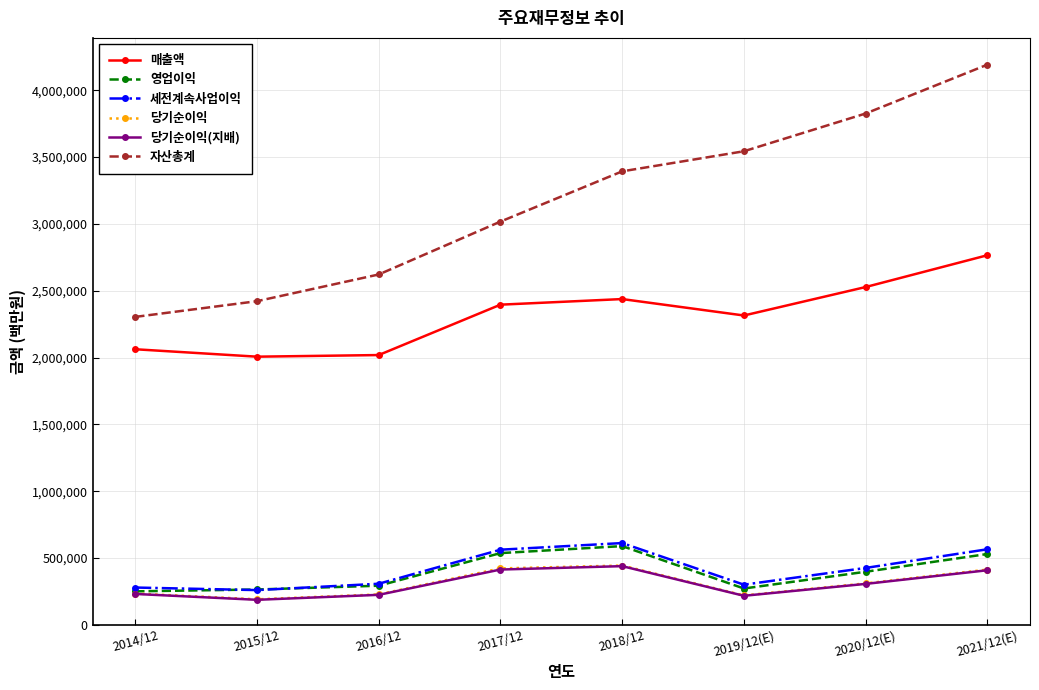

What is the sum of all 매출액 values?

18528899